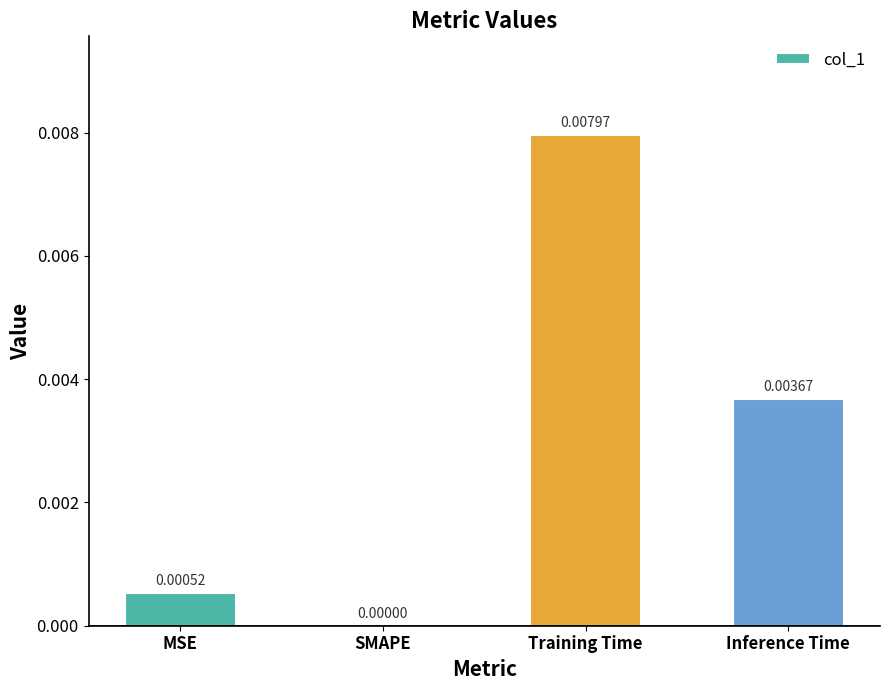

At which label is the value closest to 0?

SMAPE